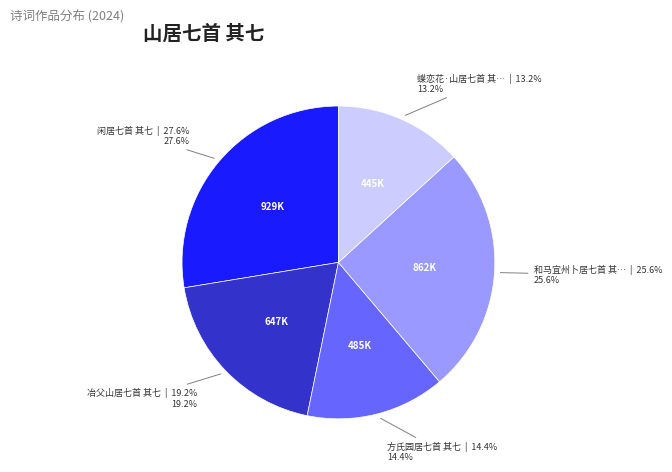

Count the number of slices in the pie.

5